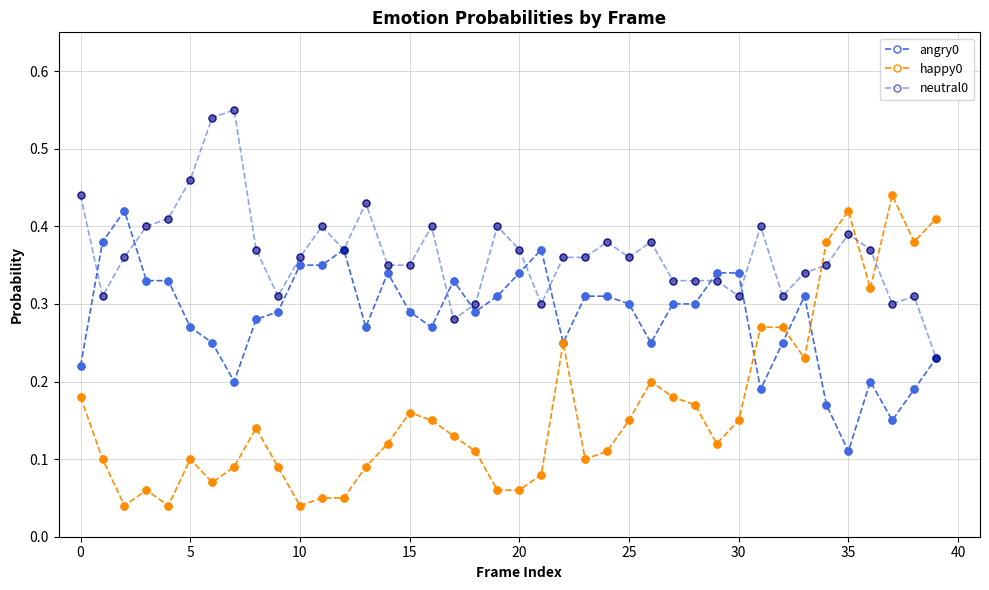

How many categories are shown in the chart?

40